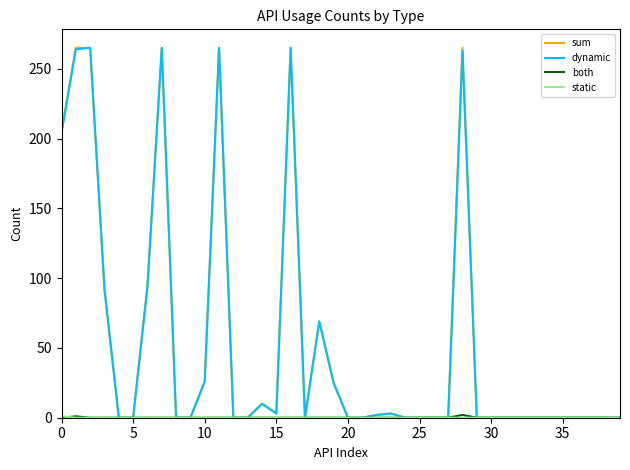

How many lines are shown in the chart?

4